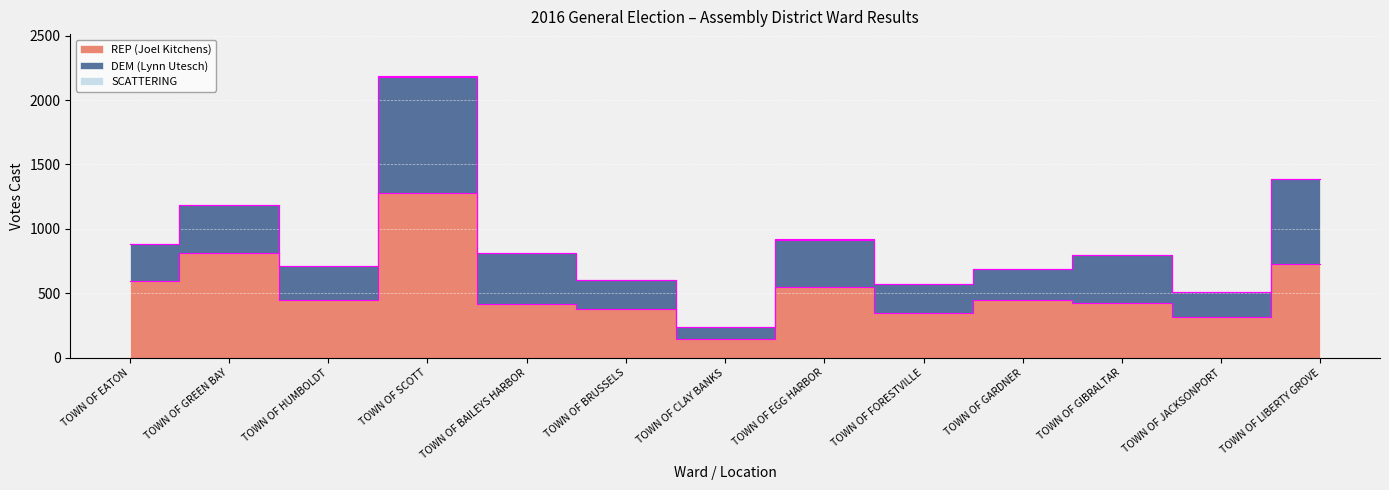

What position from the left is TOWN OF BRUSSELS?

6